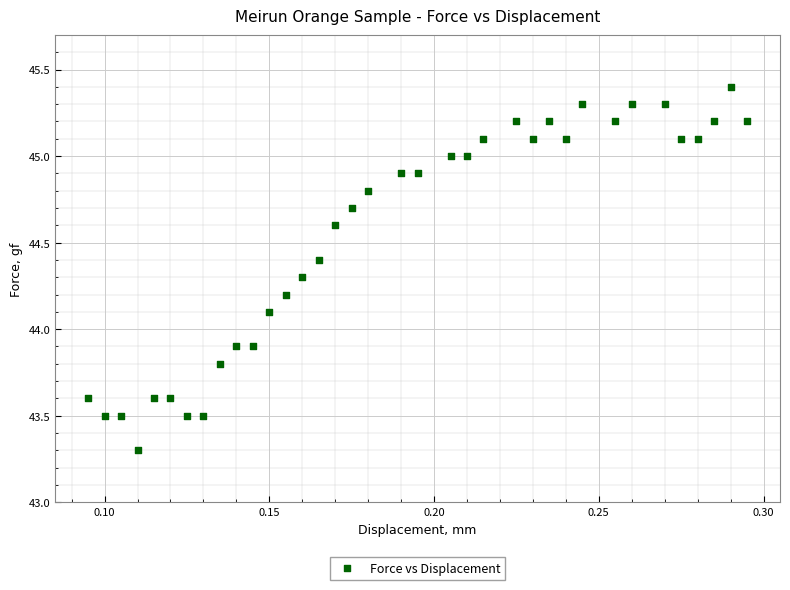

What is the range of Y values (max minus min)?

2.1